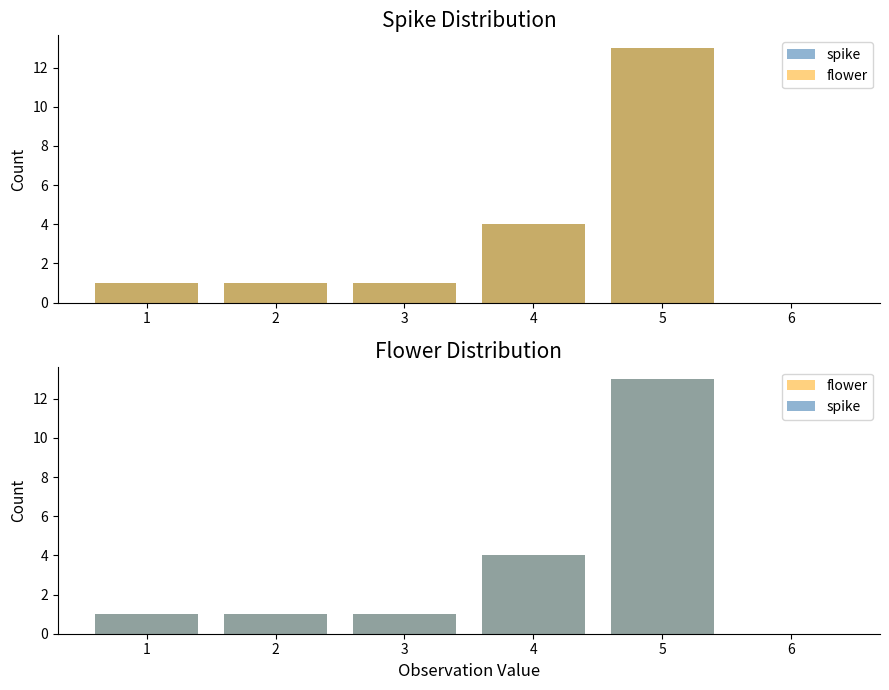

What are all the series names shown in the legend?

spike, flower